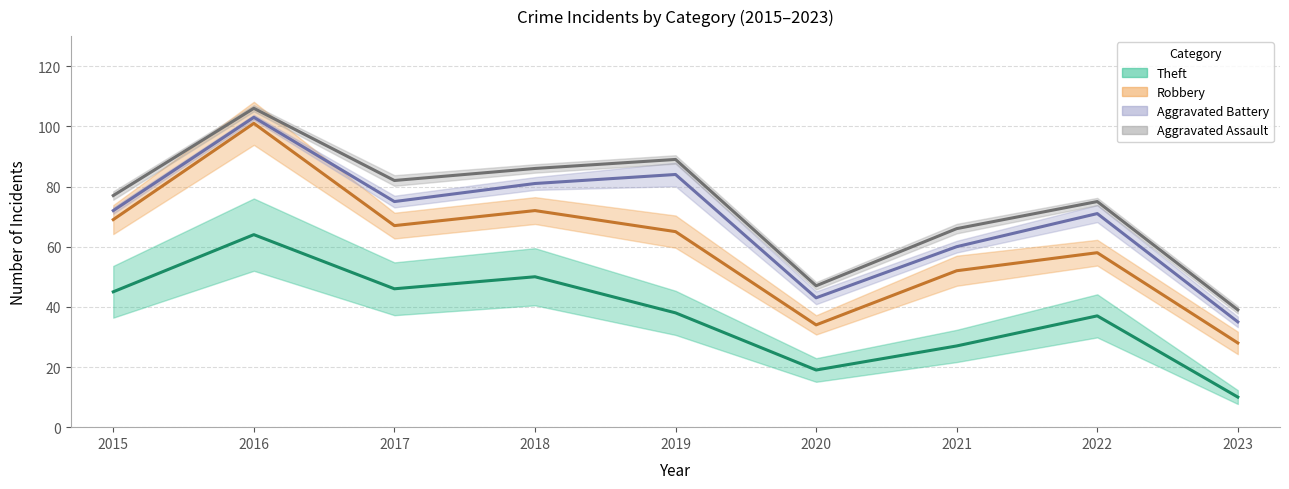

True or false: Robbery and Aggravated Battery cross at least once.

False